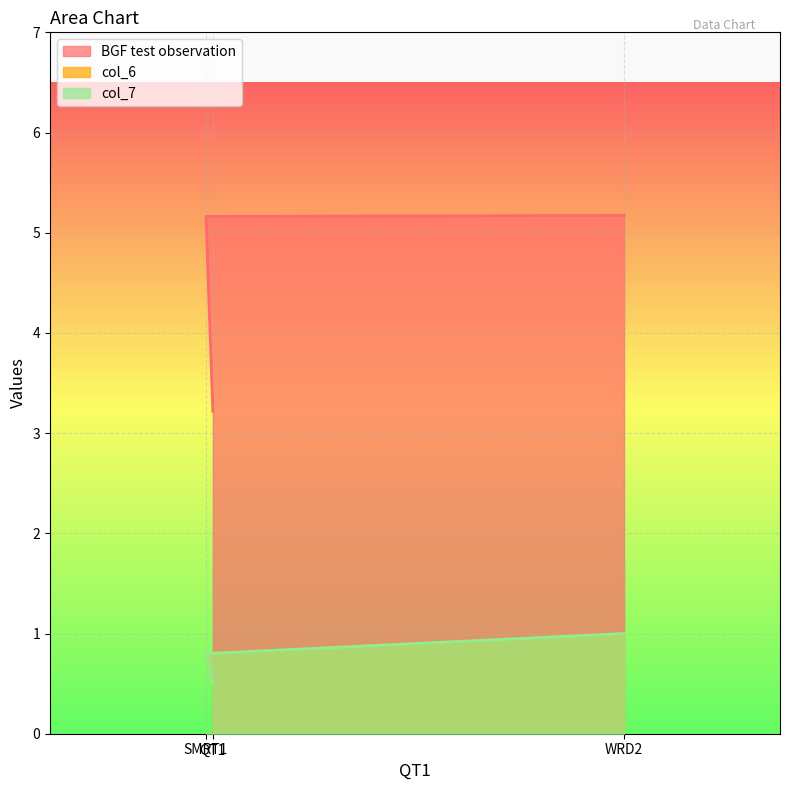

What is the sum of all BGF test observation values?

13.6